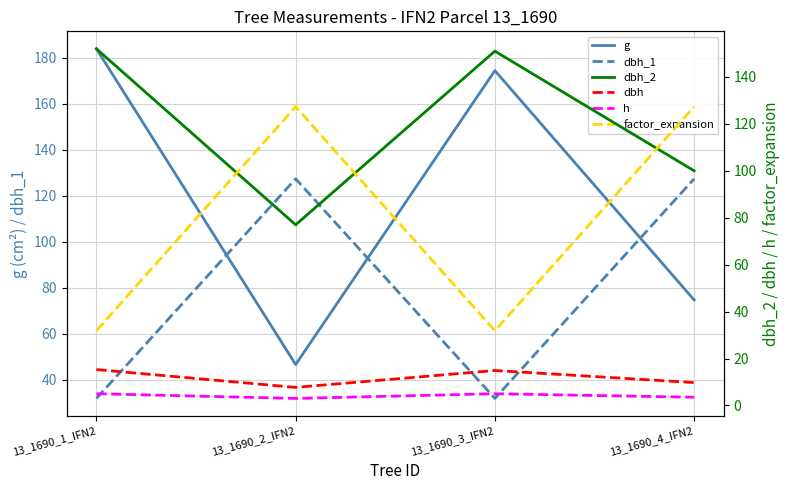

At which label is factor_expansion closest to 79?

13_1690_1_IFN2